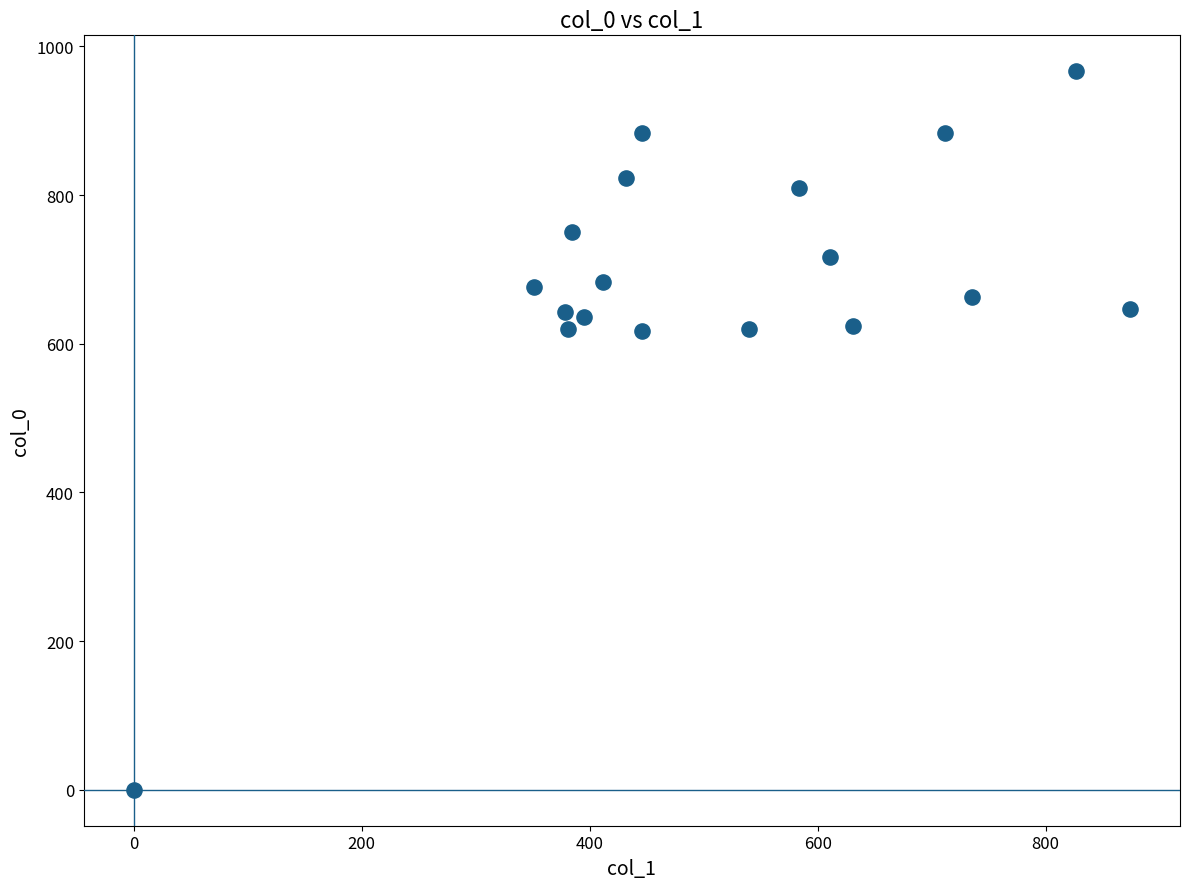

What is the range of X values (max minus min)?

874.1